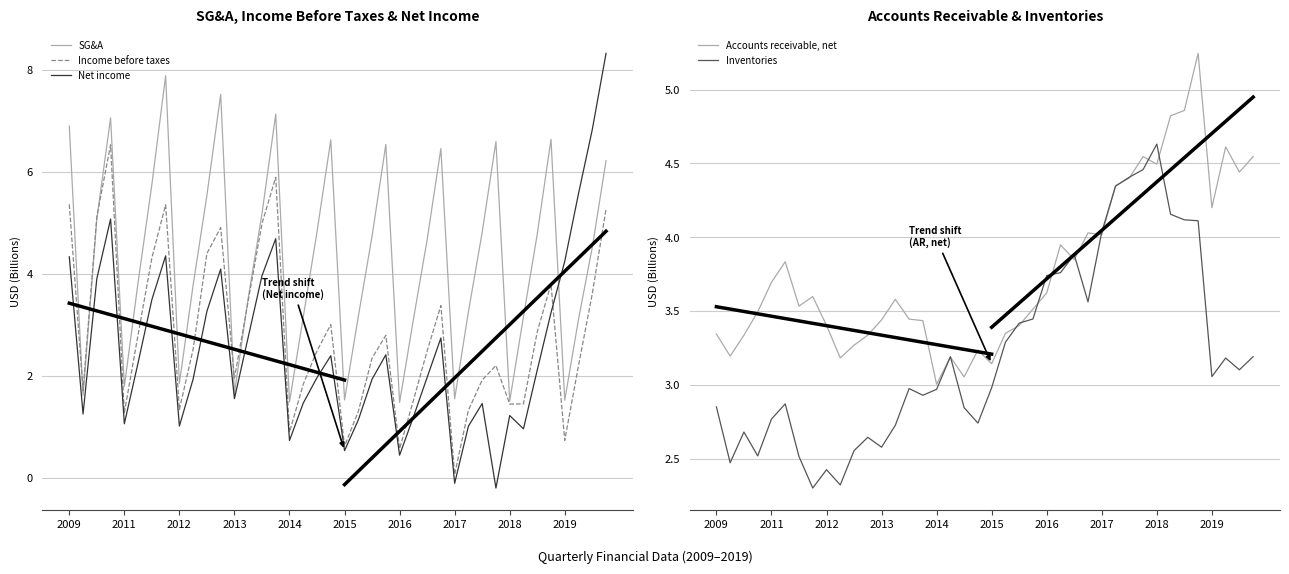

What is the minimum value for SG&A?

1.5